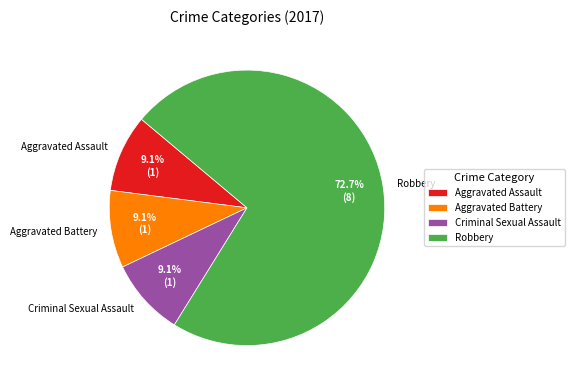

To the nearest percent, what is the difference between the Criminal Sexual Assault and Robbery slice percentages?

64%